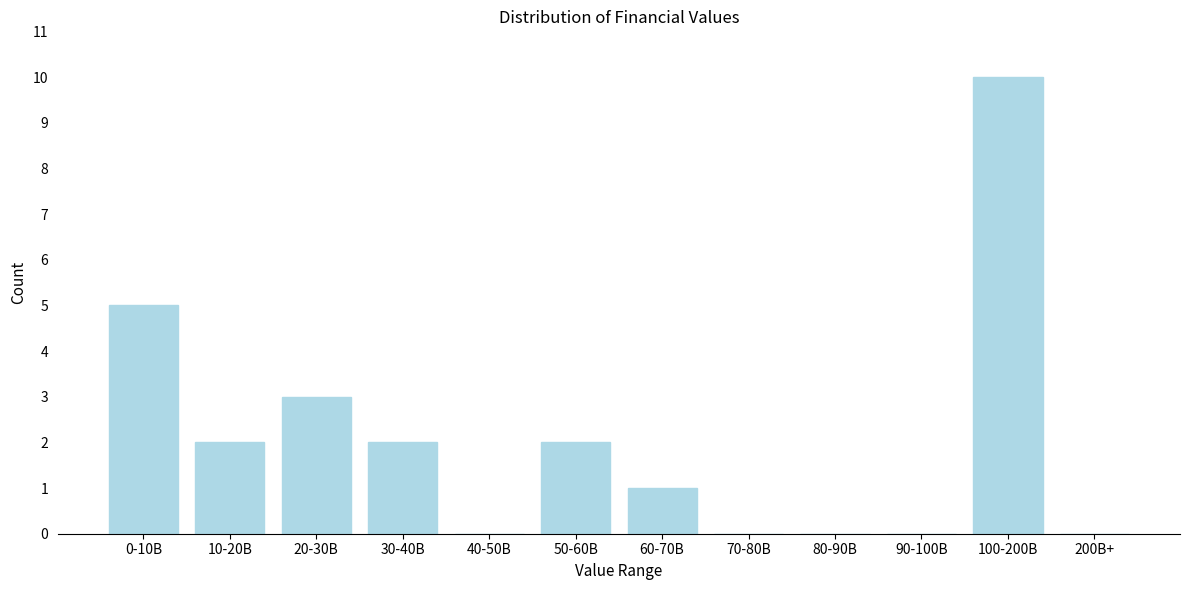

Reading left to right, extract all data points from this chart.

0-10B=5	10-20B=2	20-30B=3	30-40B=2	40-50B=0	50-60B=2	60-70B=1	70-80B=0	80-90B=0	90-100B=0	100-200B=10	200B+=0